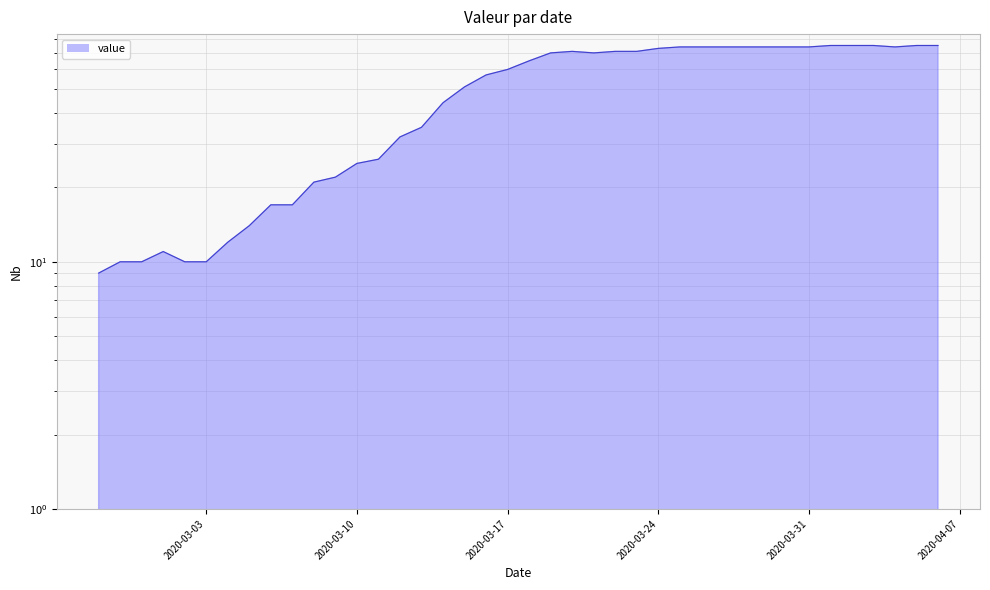

Which has a higher value, 2020-03-08 or 2020-03-22?

2020-03-22